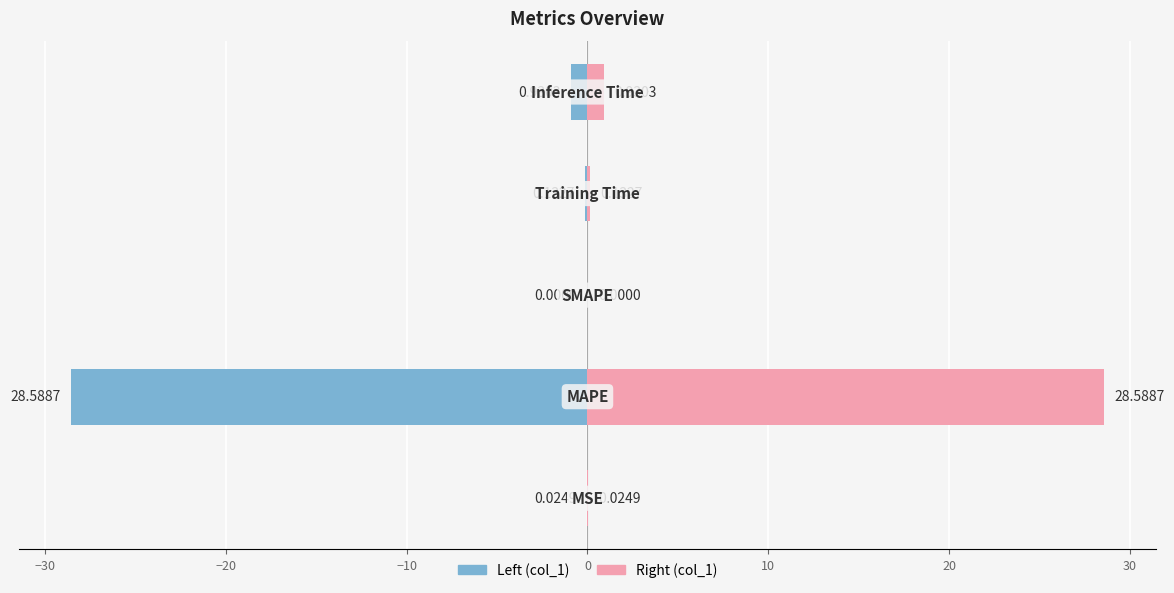

List the series in order of their overall mean, lowest first.

col_1 (left), col_1 (right)